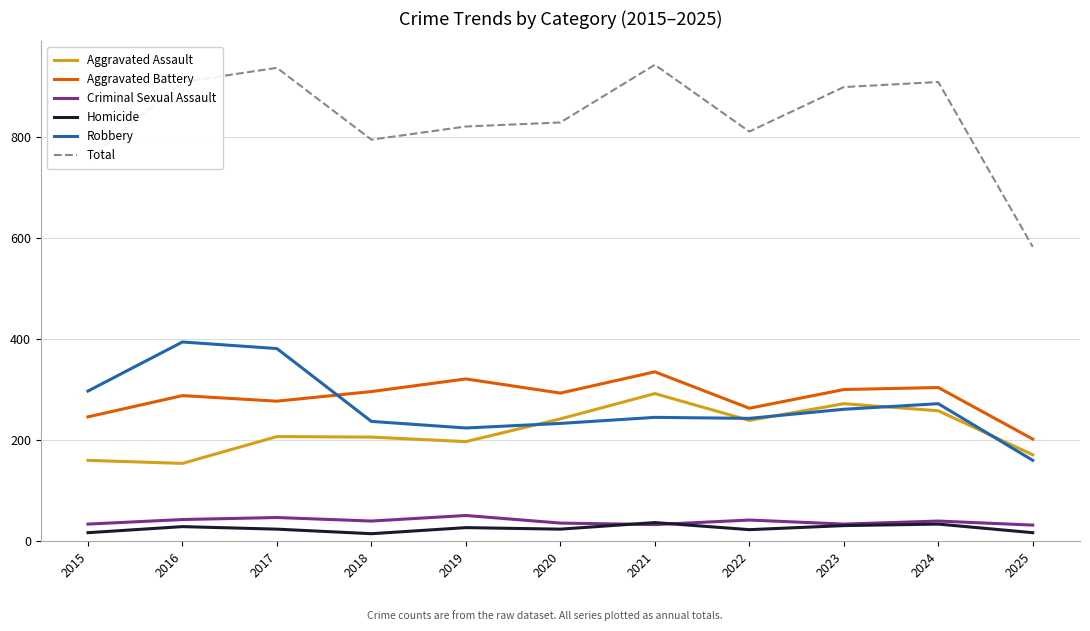

The value of Homicide at 2022 is 23. True or false?

True